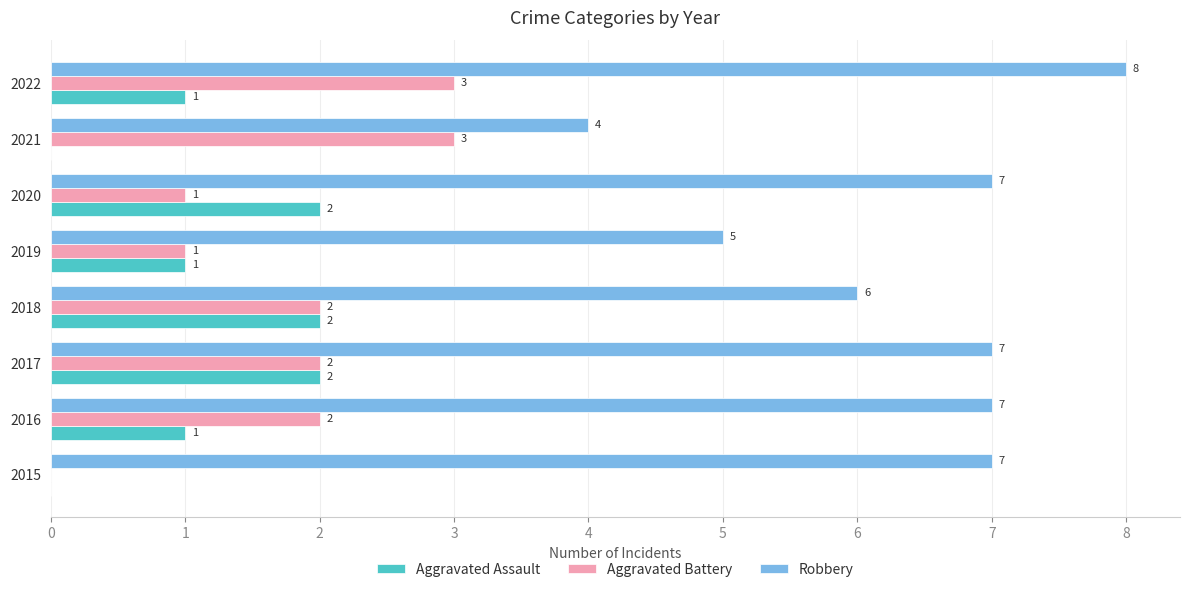

At which category is the sum across all series the highest?

2022